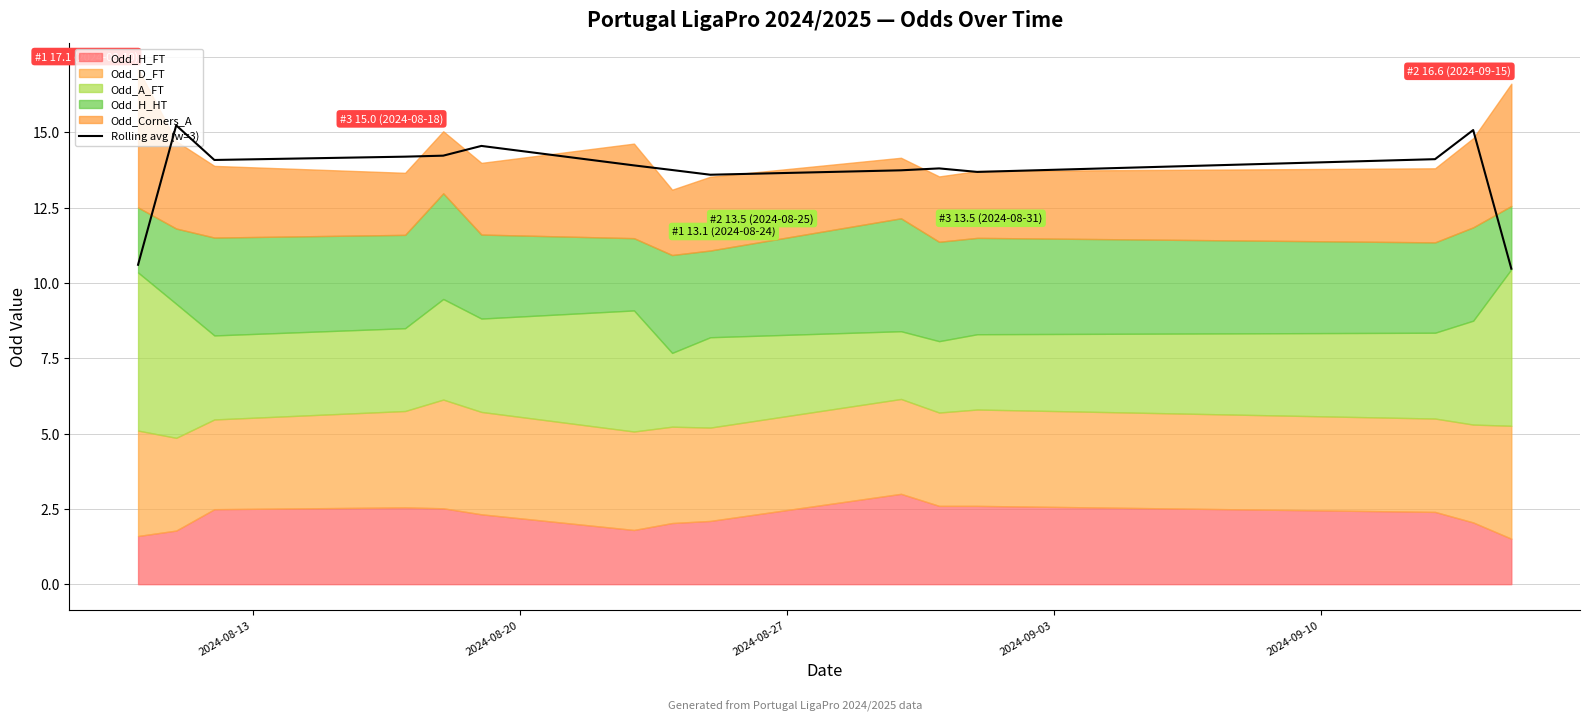

What is the lowest value of the Rolling avg (w=3) series?

10.5